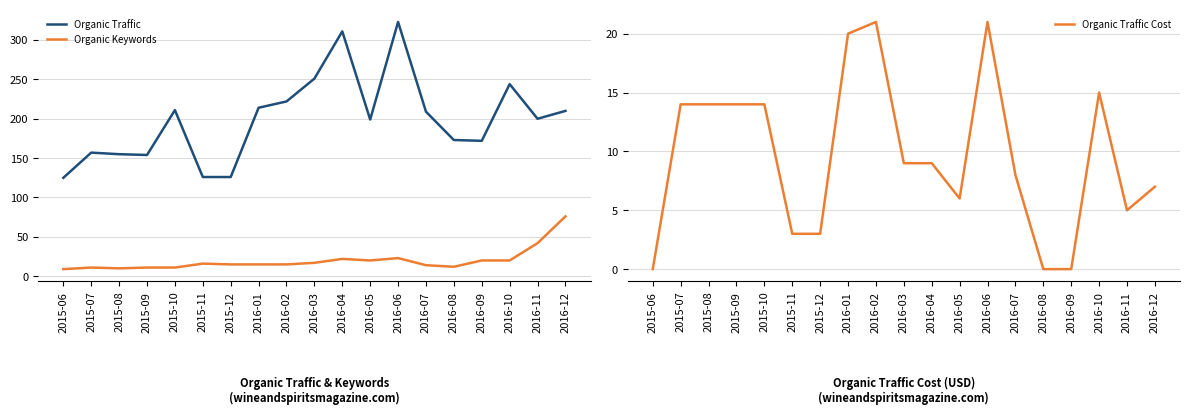

At 2015-09, list the series in order from smallest to largest.

Organic Keywords, Organic Traffic Cost, Organic Traffic